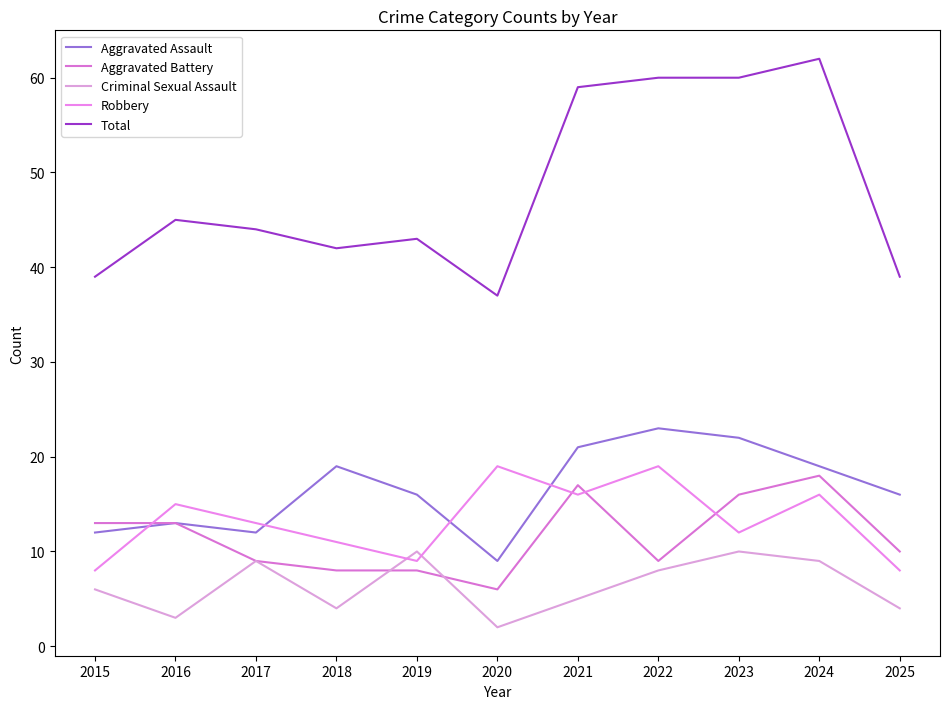

True or false: Total and Criminal Sexual Assault intersect in this chart.

False